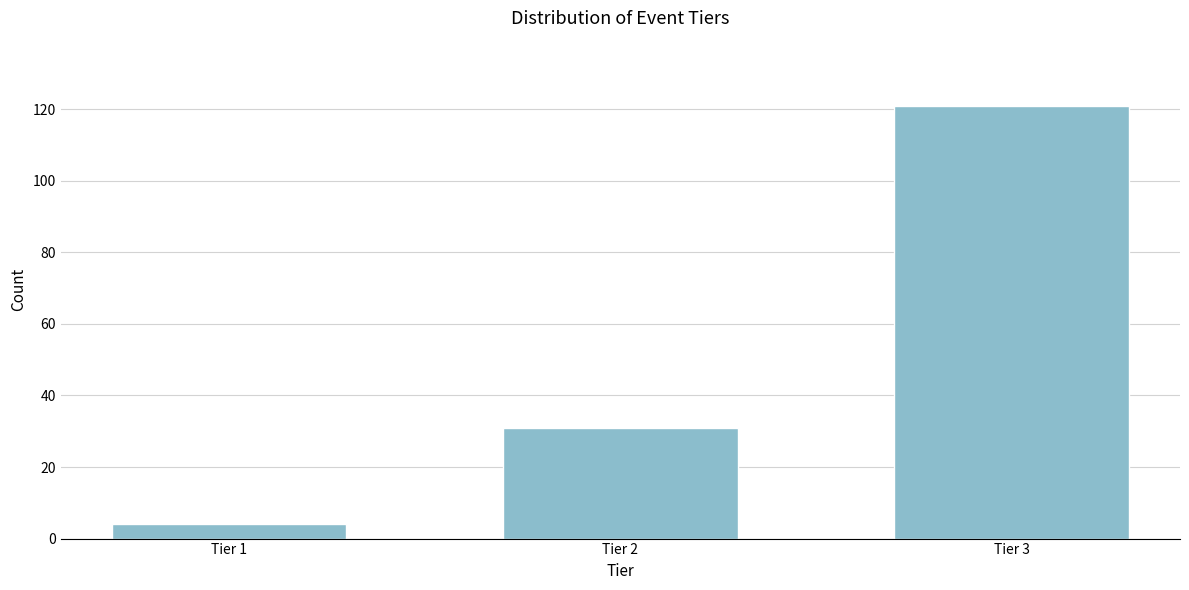

Reading left to right, extract all data points from this chart.

4	31	121